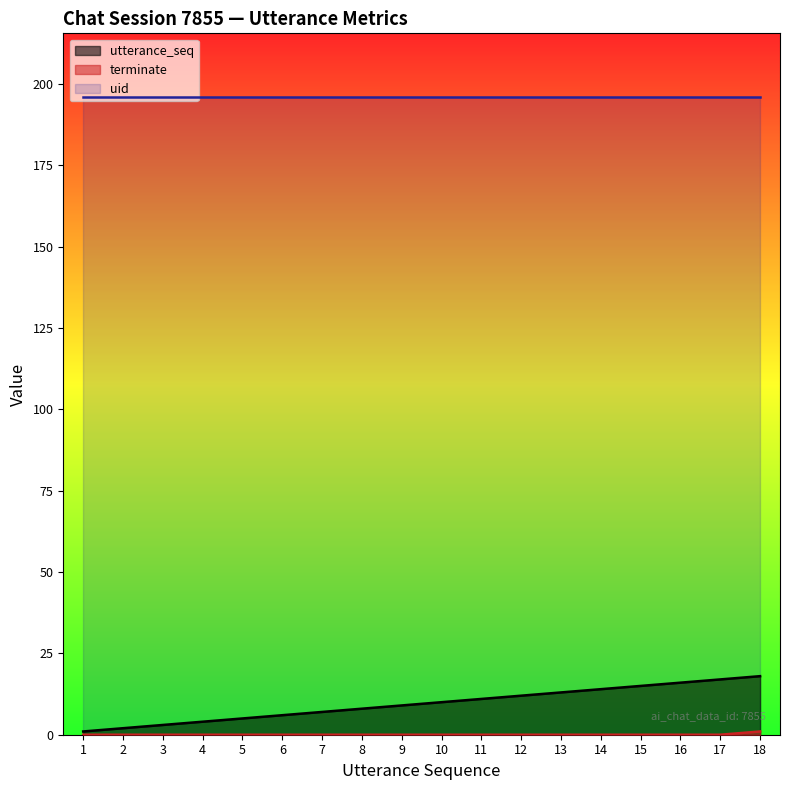

Which series has the widest spread of values?

utterance_seq